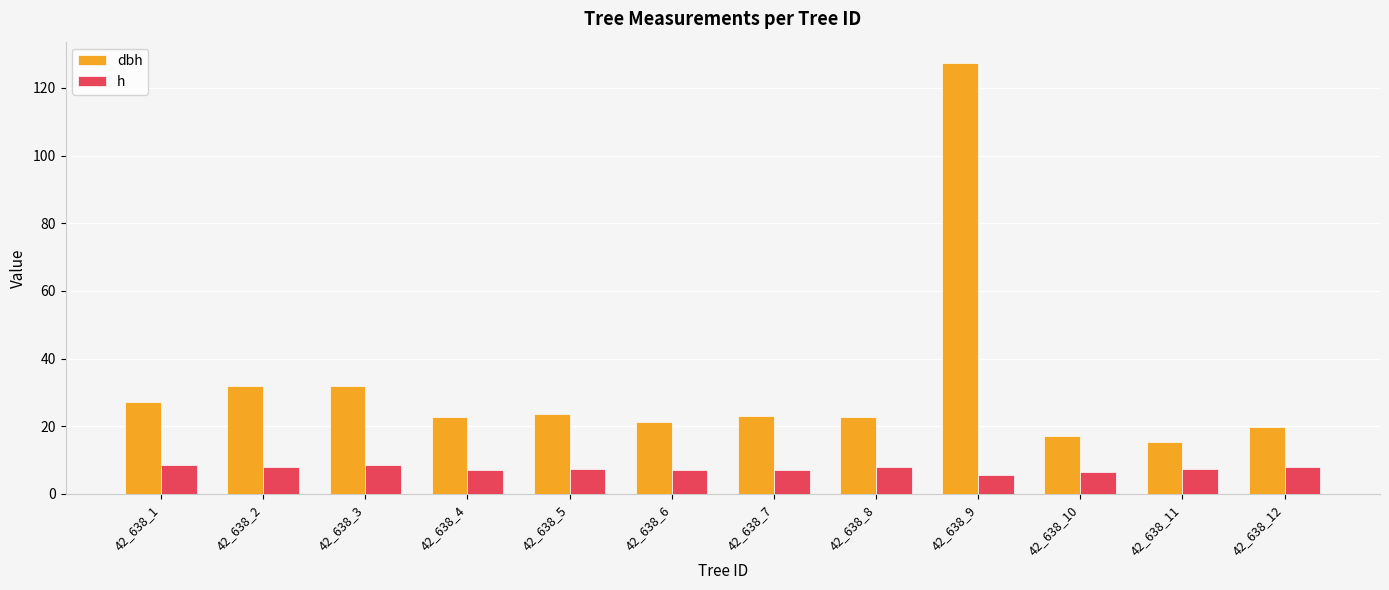

At how many categories does at least one series exceed 101?

1